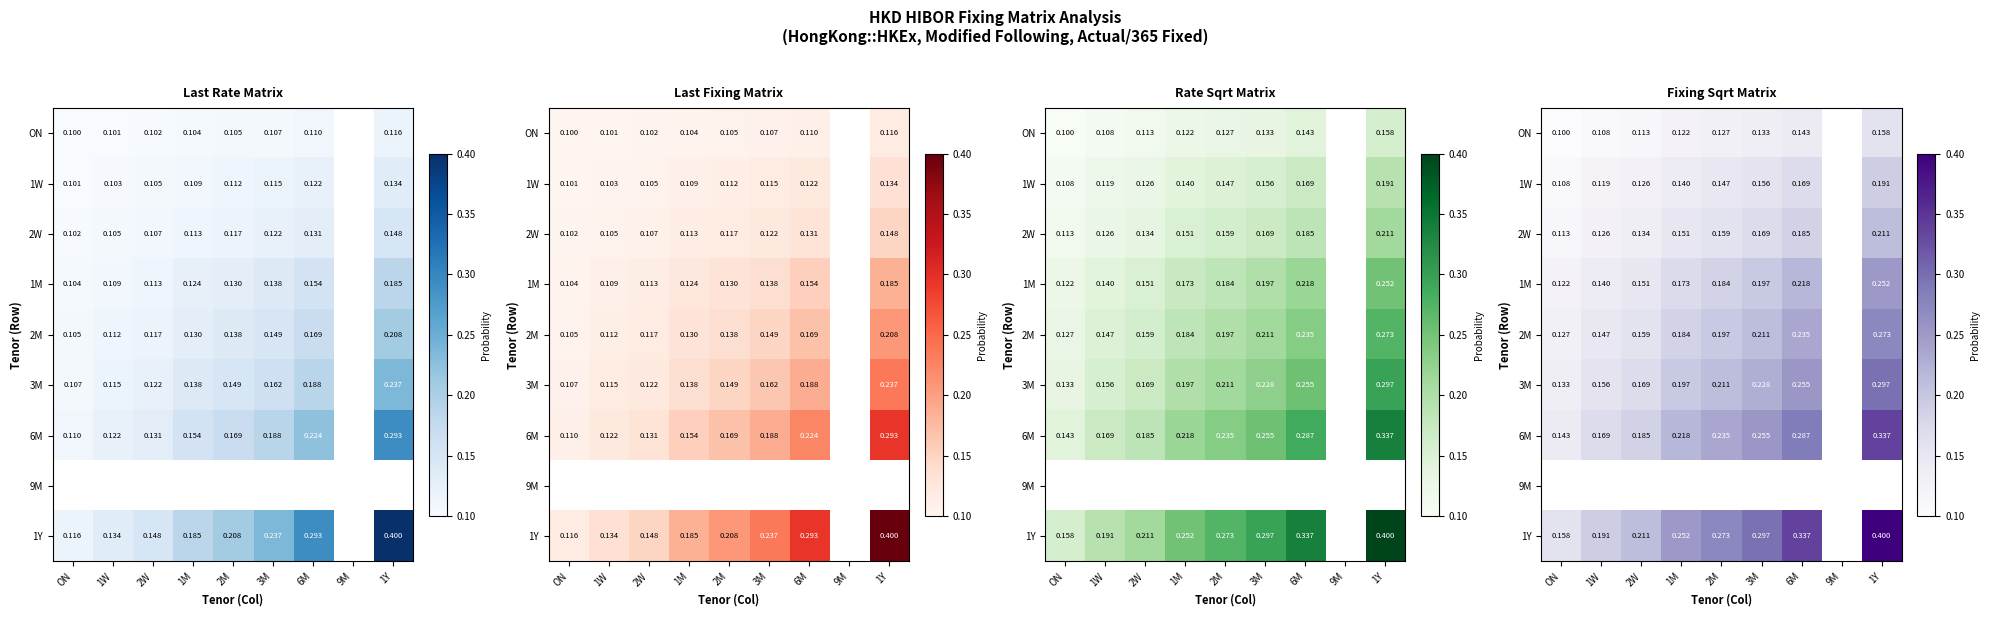

The value of 2M at 1Y is 0.5. True or false?

False